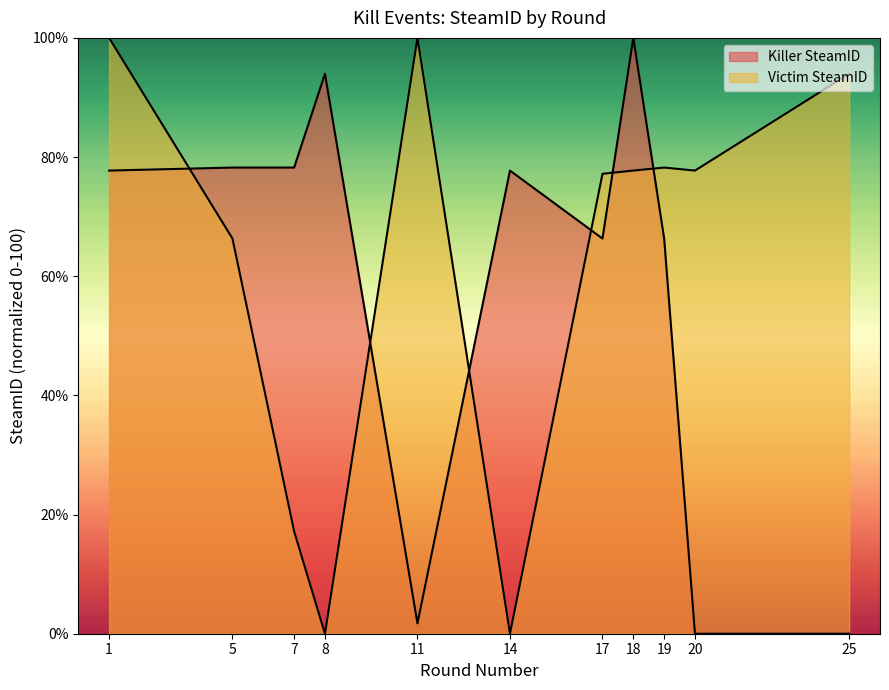

How many lines are shown in the chart?

2